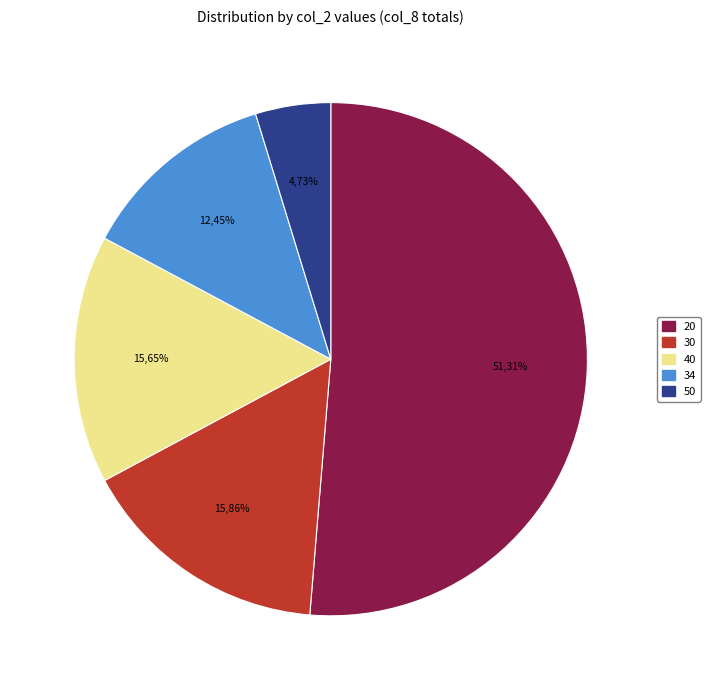

True or false: 30 accounts for 1% of the total.

False